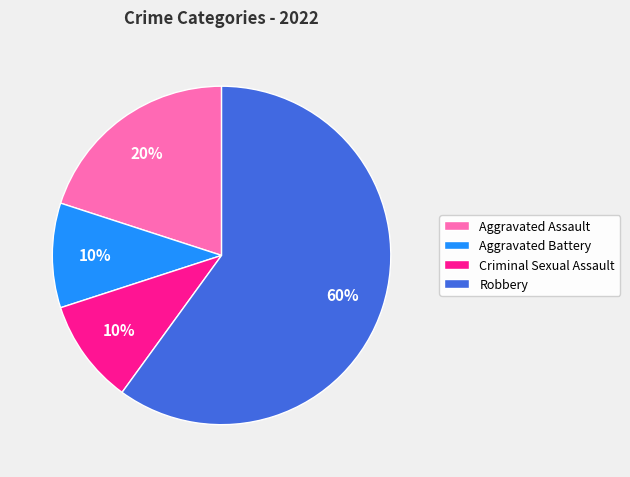

Is Criminal Sexual Assault the majority of the pie?

No